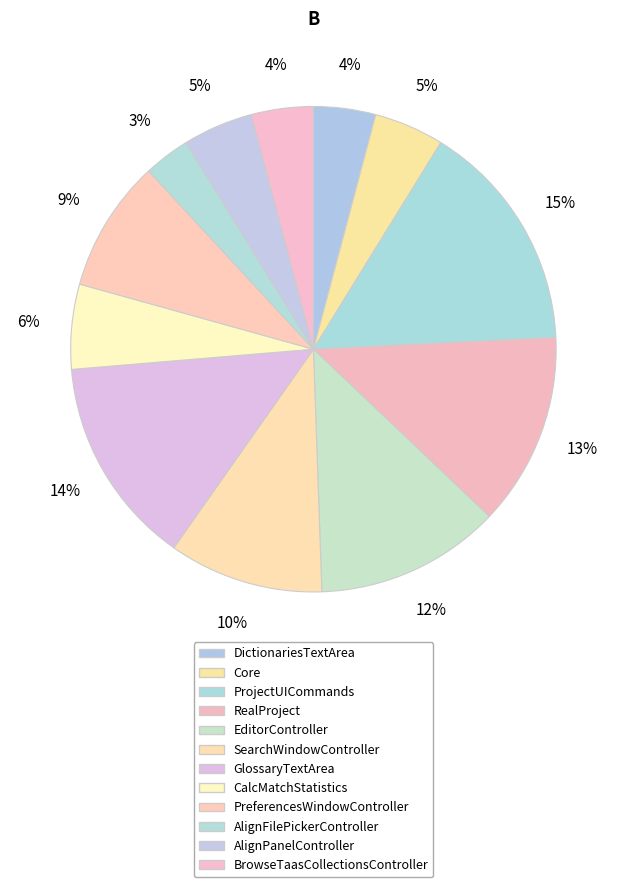

Is there a majority slice in this chart?

No